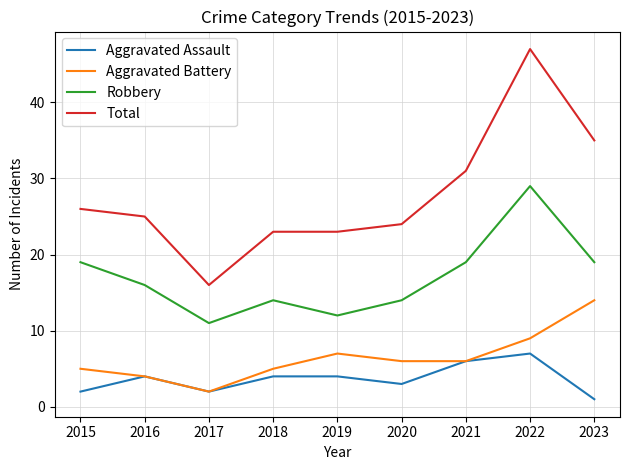

Reading left to right, extract all data points from this chart.

Aggravated Assault: 2015=2	2016=4	2017=2	2018=4	2019=4	2020=3	2021=6	2022=7	2023=1
Aggravated Battery: 2015=5	2016=4	2017=2	2018=5	2019=7	2020=6	2021=6	2022=9	2023=14
Robbery: 2015=19	2016=16	2017=11	2018=14	2019=12	2020=14	2021=19	2022=29	2023=19
Total: 2015=26	2016=25	2017=16	2018=23	2019=23	2020=24	2021=31	2022=47	2023=35